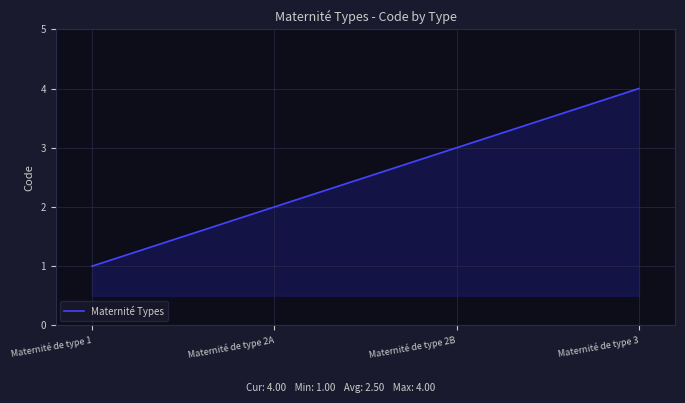

How many lines are shown in the chart?

1